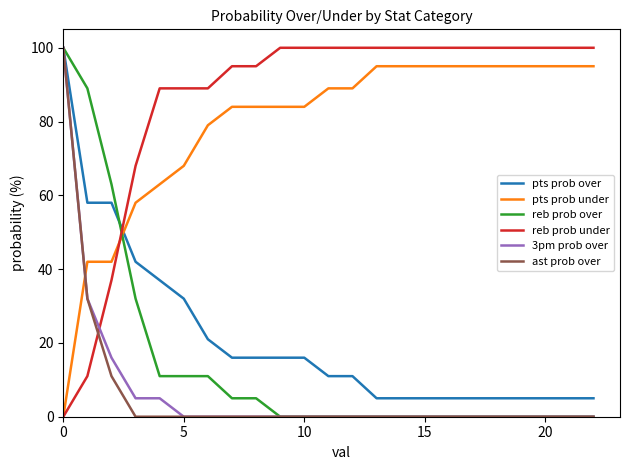

How many series are shown in this chart?

6